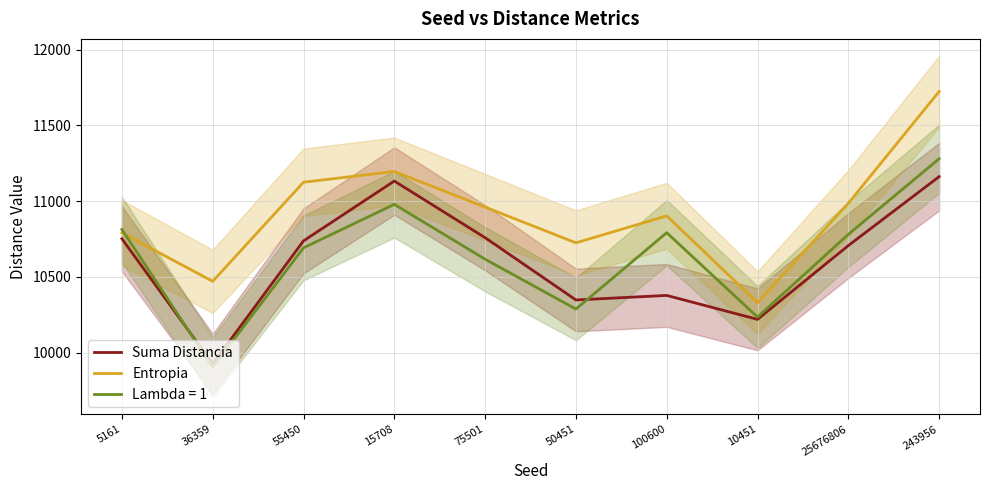

What position from the left is 100600?

7